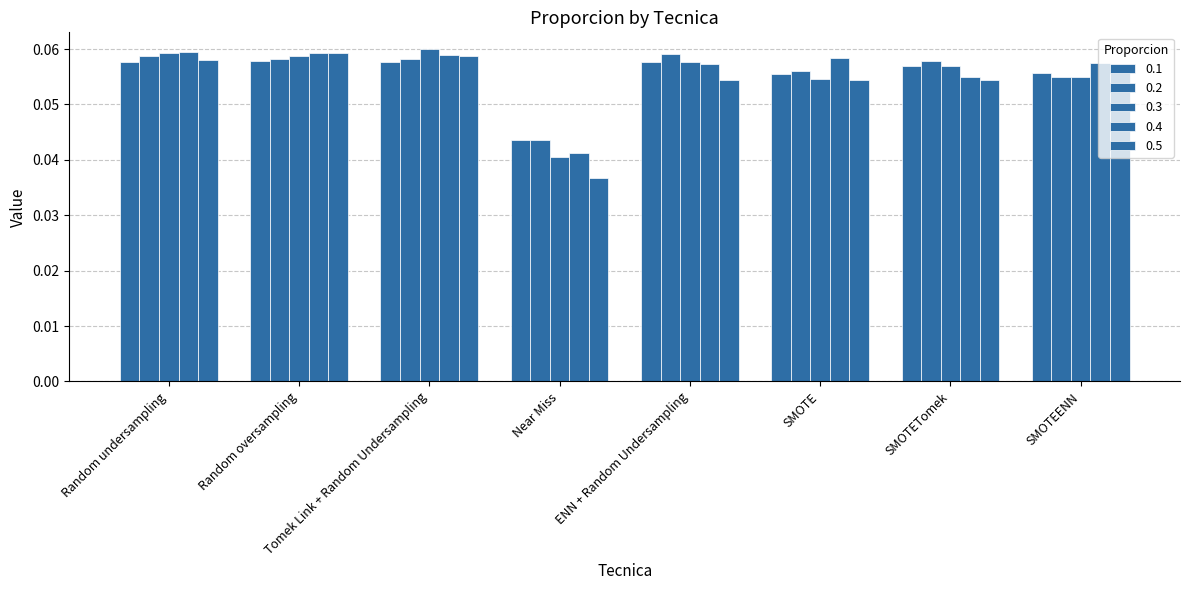

Which series changed the most between Random oversampling and SMOTEENN?

0.3